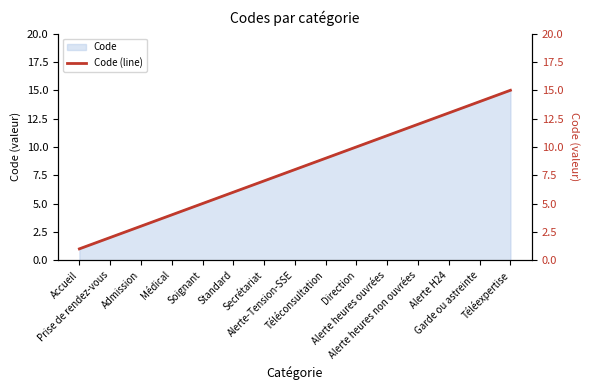

What is the label of the 8th point from the right?

Alerte-Tension-SSE